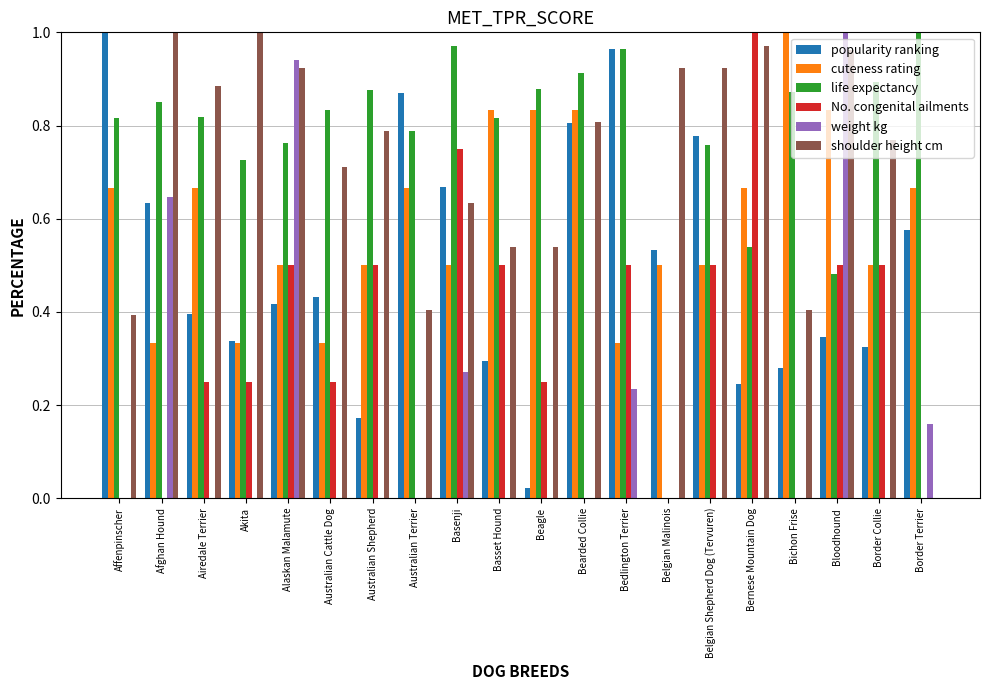

What is the sum of the cuteness rating values at Alaskan Malamute and Bichon Frise?

1.5